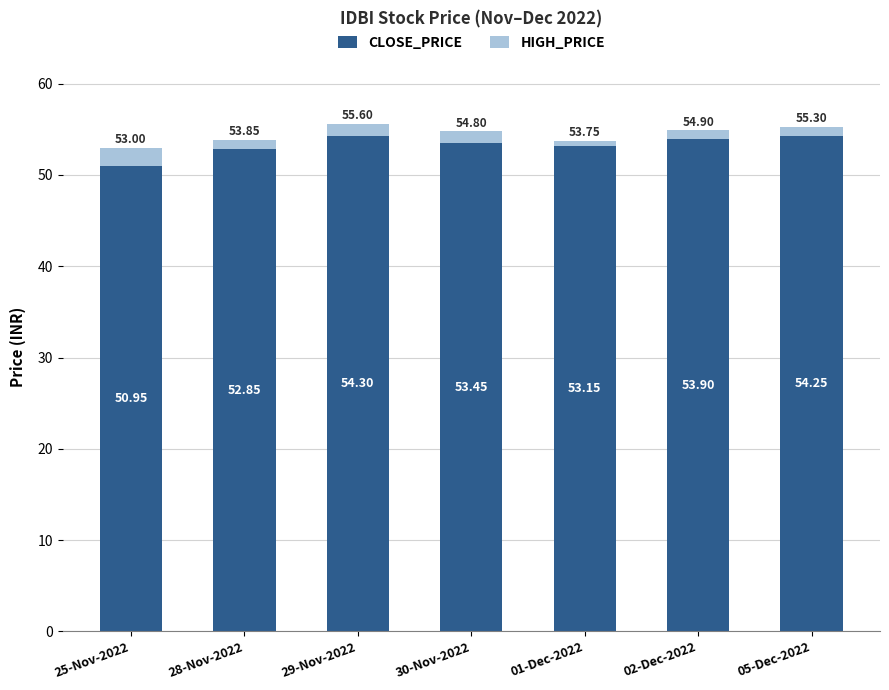

What is the total value across all series at 01-Dec-2022?

53.8